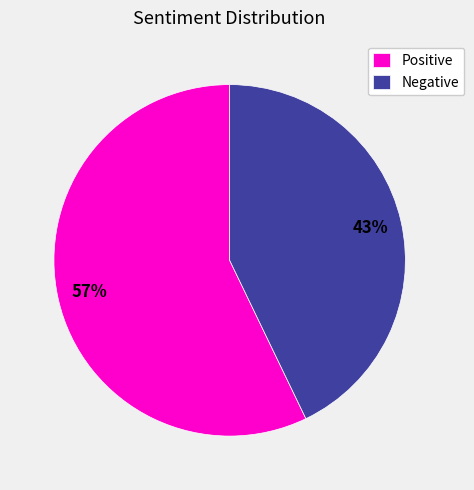

Is Negative the majority of the pie?

No